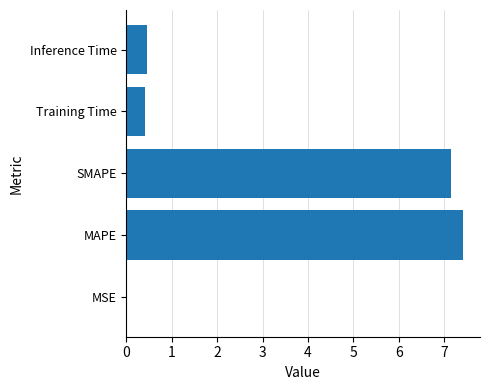

Is it true that the value at SMAPE is 11.8?

False